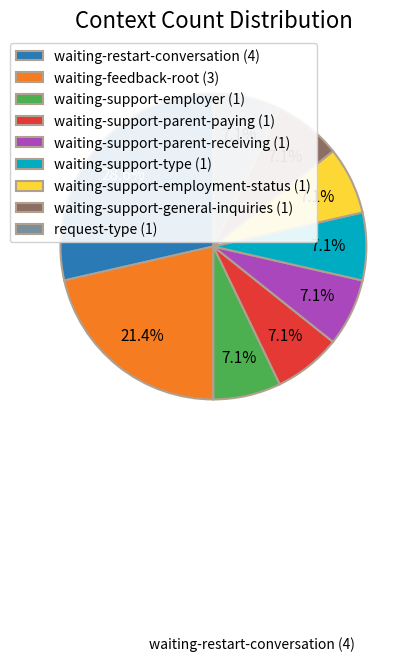

What percentage is the request-type slice, to the nearest percent?

7%